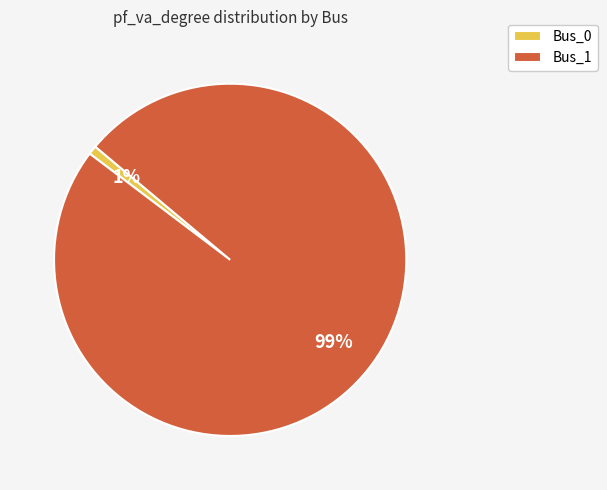

What is the smallest slice in the pie chart?

Bus_0